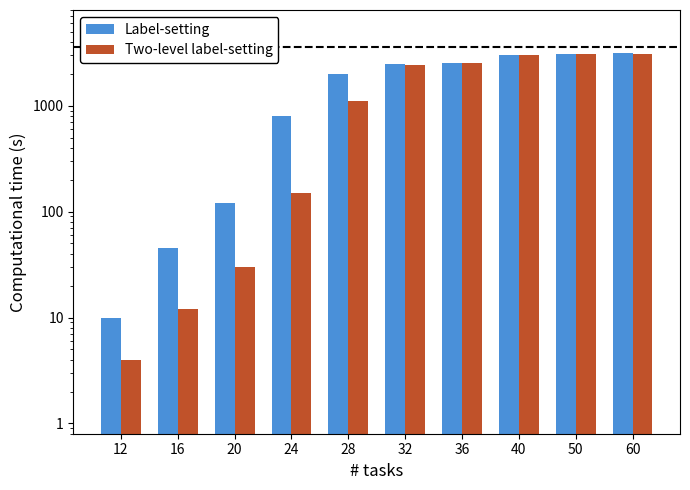

Reading left to right, transcribe all the data shown in this chart.

Label-setting: 10	45	120	800	2000	2500	2550	3000	3100	3150
Two-level label-setting: 4	12	30	150	1100	2400	2520	2980	3050	3100